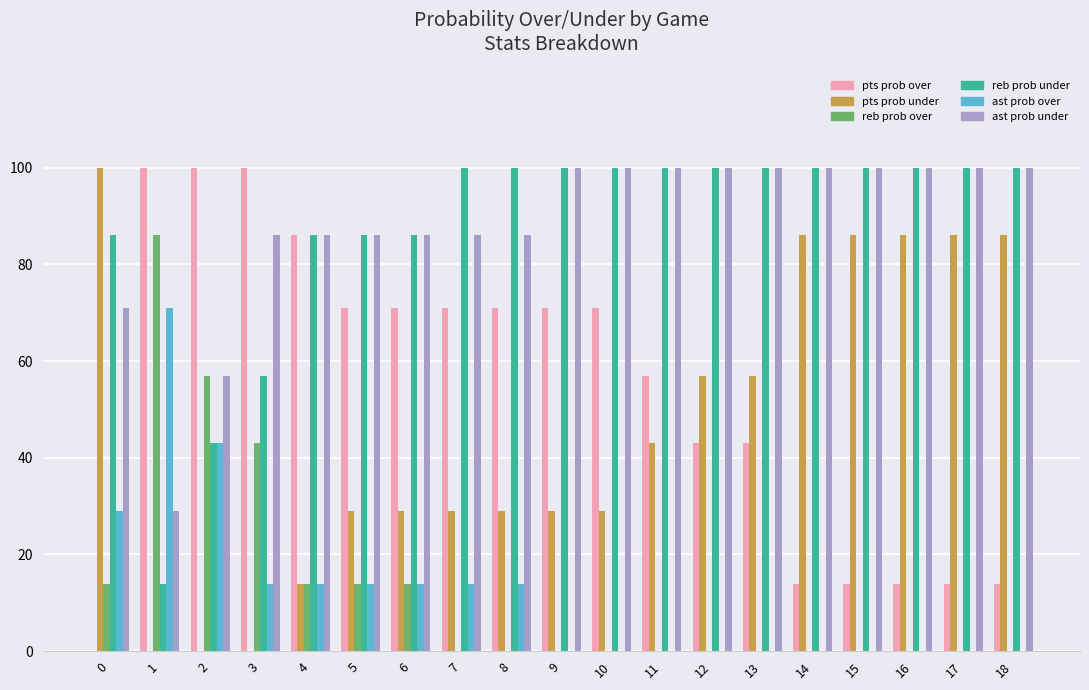

What is the total value across all series at 10?

300